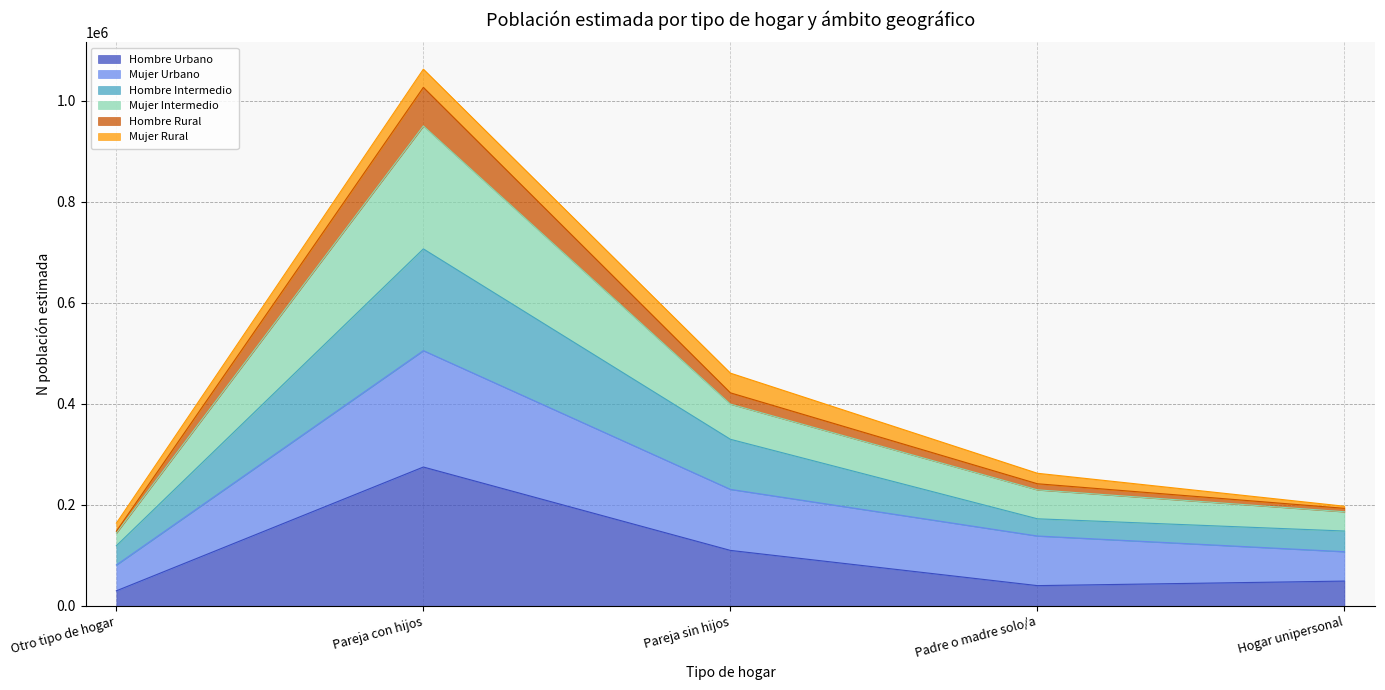

The Hombre Urbano series shows 365657 at Pareja con hijos. True or false?

False